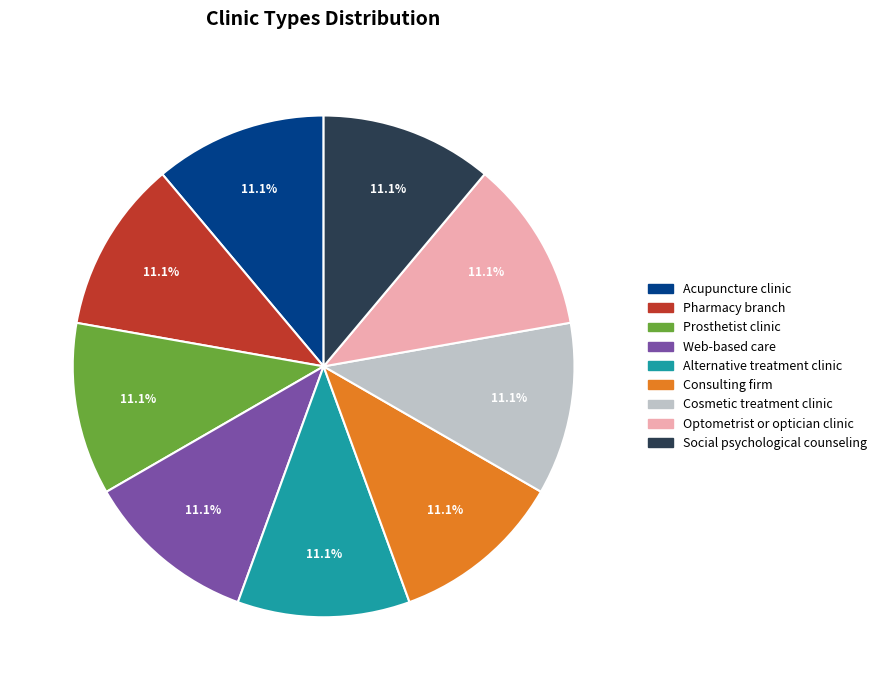

Is Web-based care the majority of the pie?

No